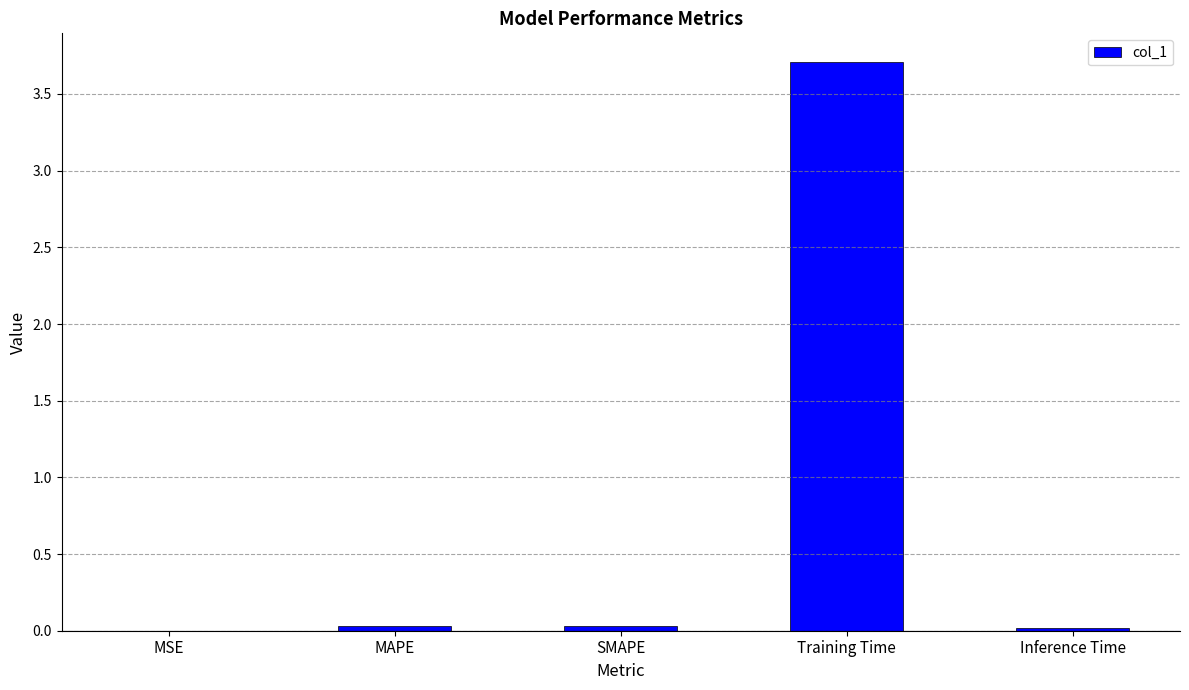

The value at Training Time is 3.7. True or false?

True